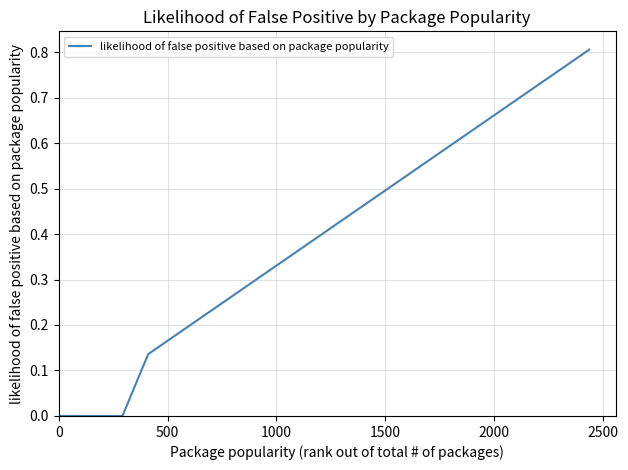

What is the maximum value shown in the chart?

0.8